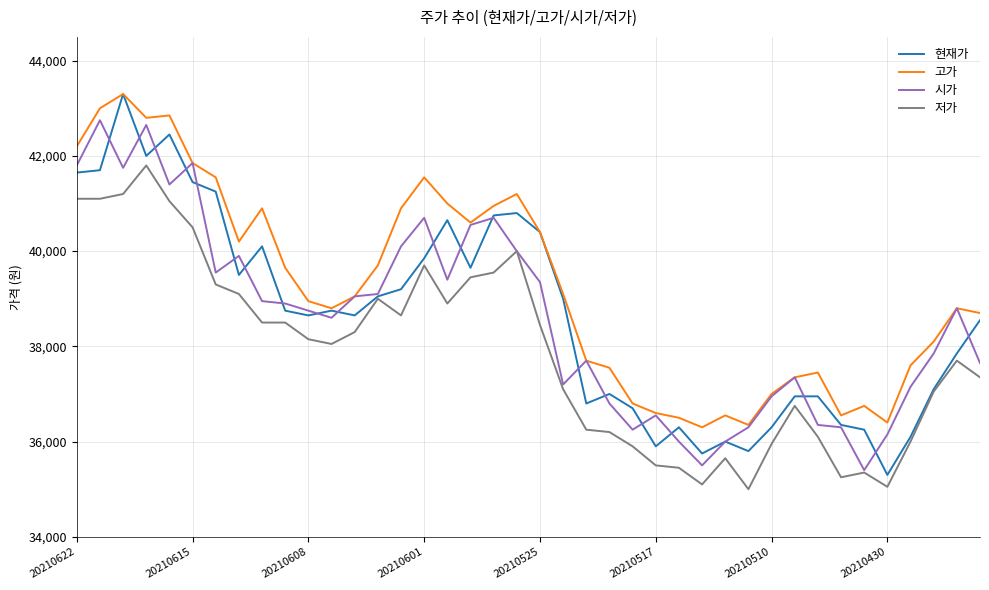

Which series has the largest total across all categories?

고가